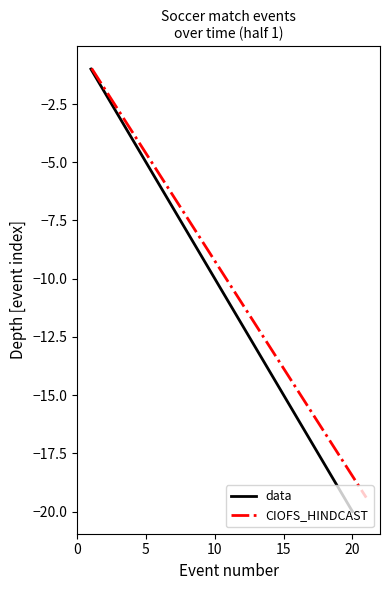

Rank the series by their maximum value, from highest to lowest.

CIOFS_HINDCAST, data